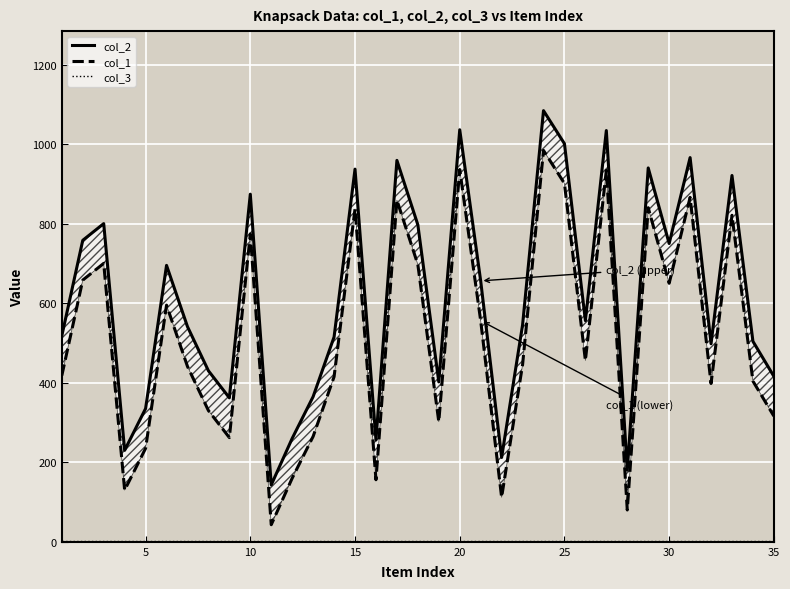

What is the sum of all col_2 values?

21476